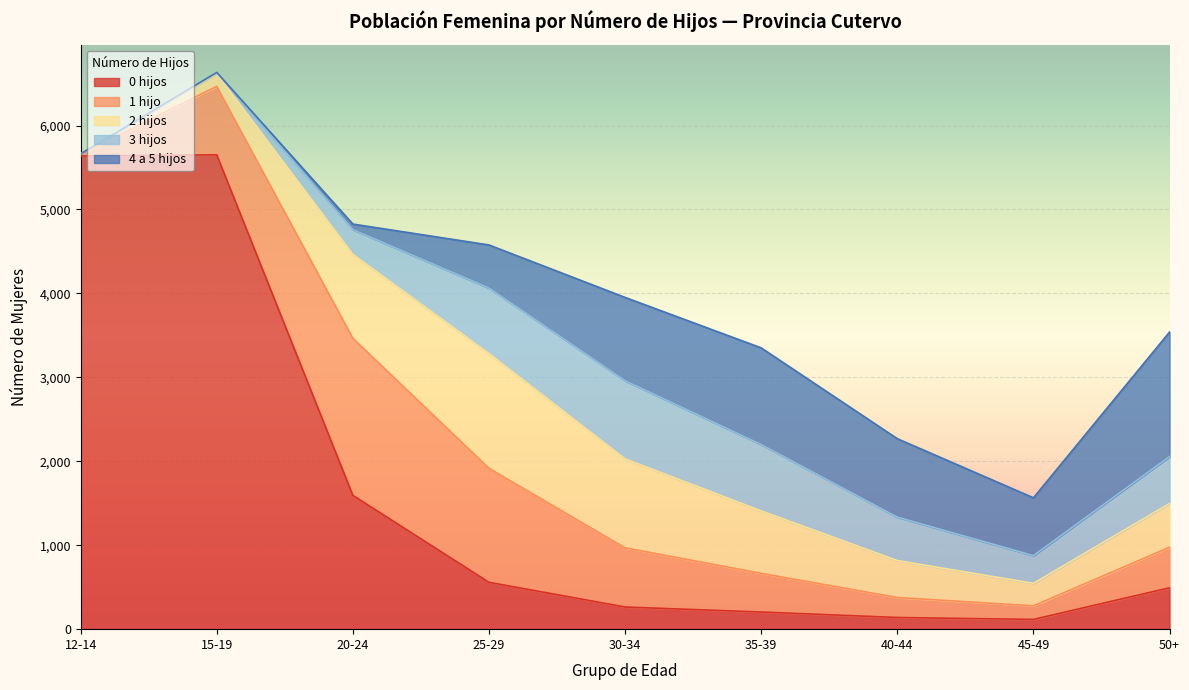

The value of 2 hijos at 50+ is 706. True or false?

False